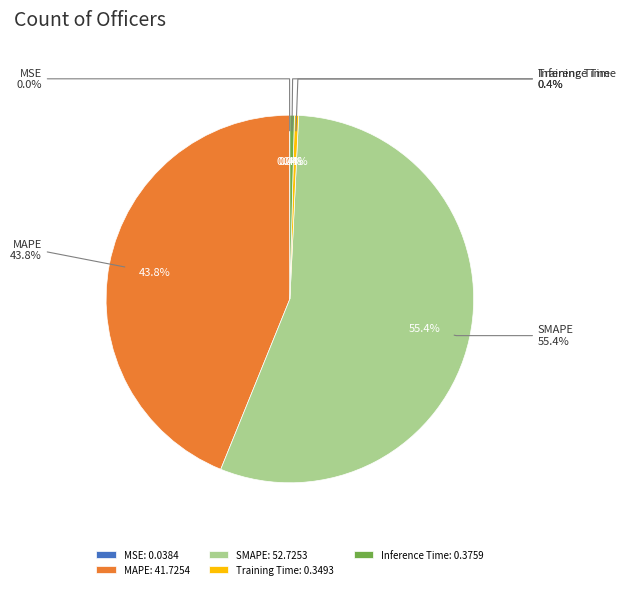

How many segments does this pie chart have?

5